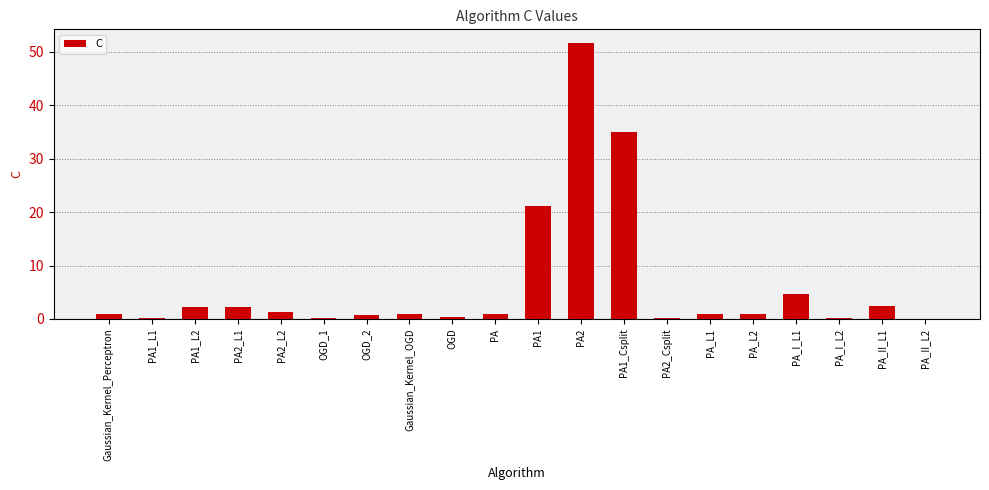

The value at PA2_L1 is 2.3. True or false?

True